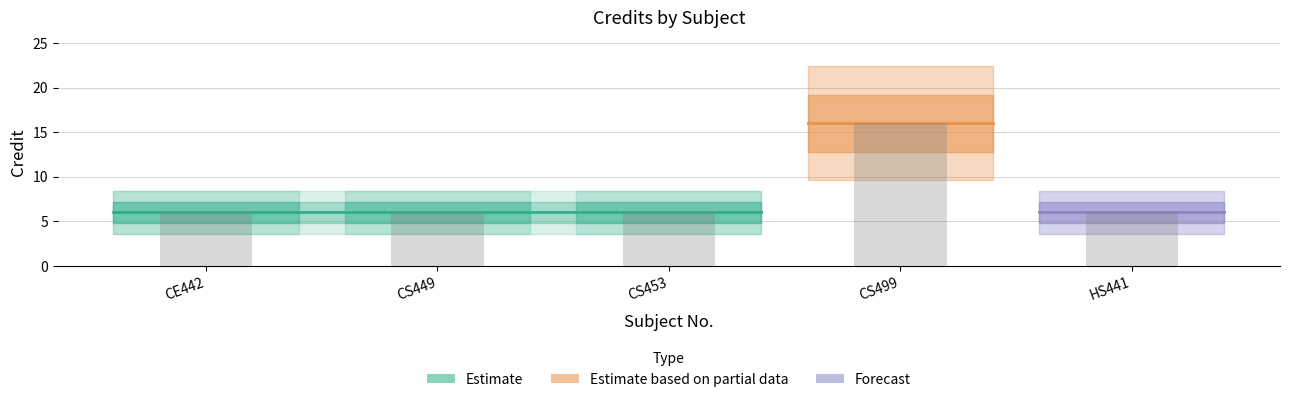

Reading left to right, transcribe all the data shown in this chart.

6	6	6	16	6